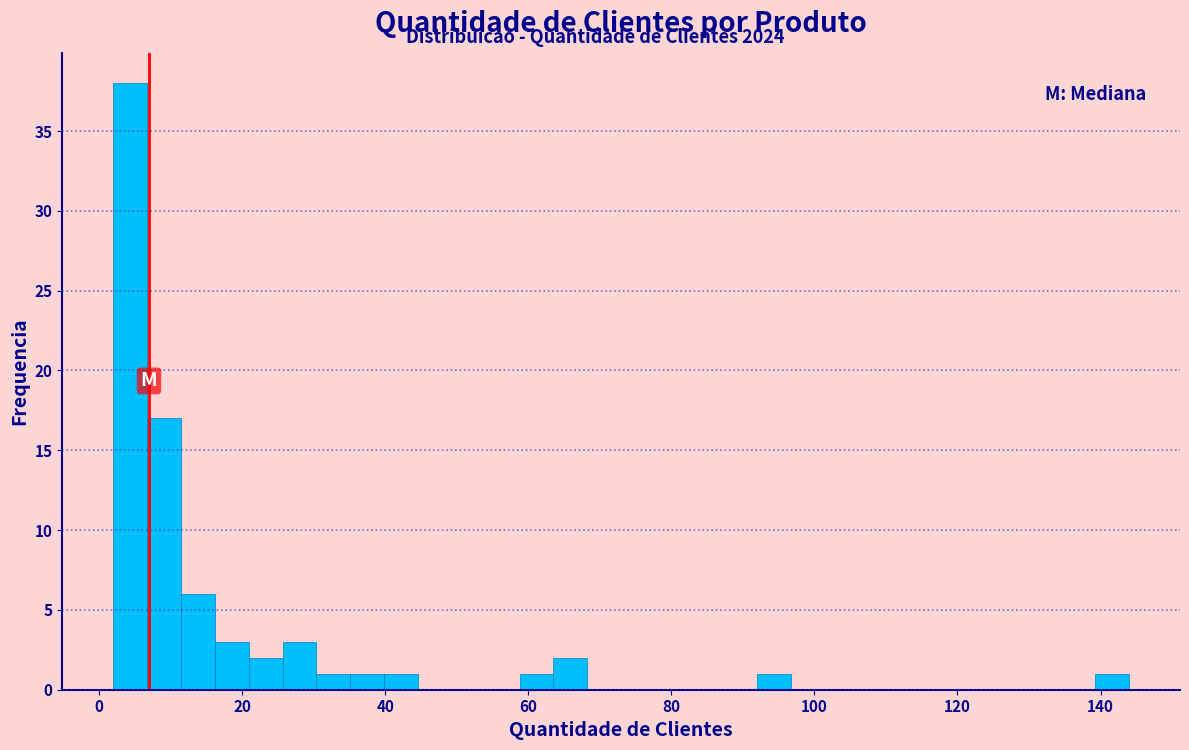

Around what value on the x-axis is the tallest bar? Give the approximate position of its centre, as read against the axis.

4